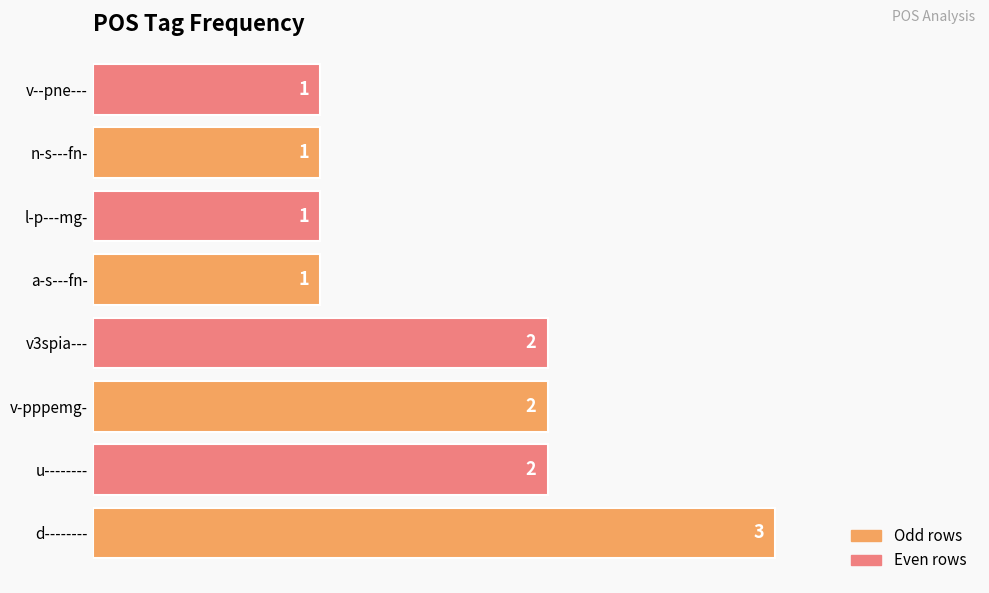

What is the maximum value shown in the chart?

3